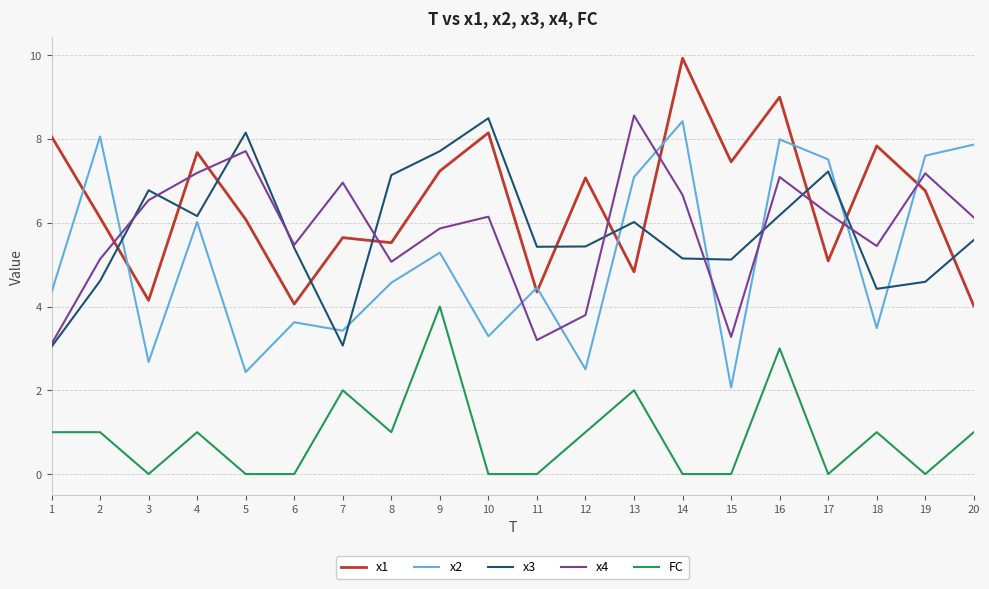

What is the lowest value of the x3 series?

3.0